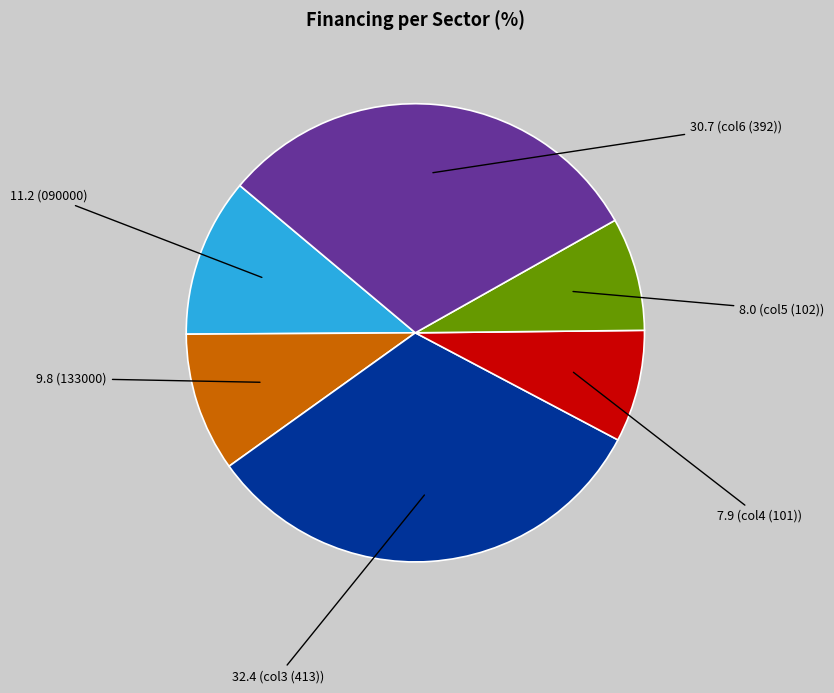

Is there a majority slice in this chart?

No